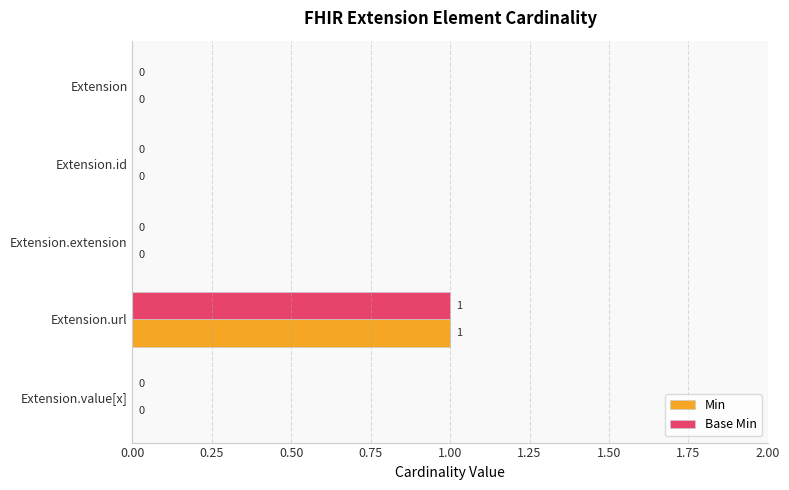

Which label corresponds to the largest value in the chart?

Extension.url